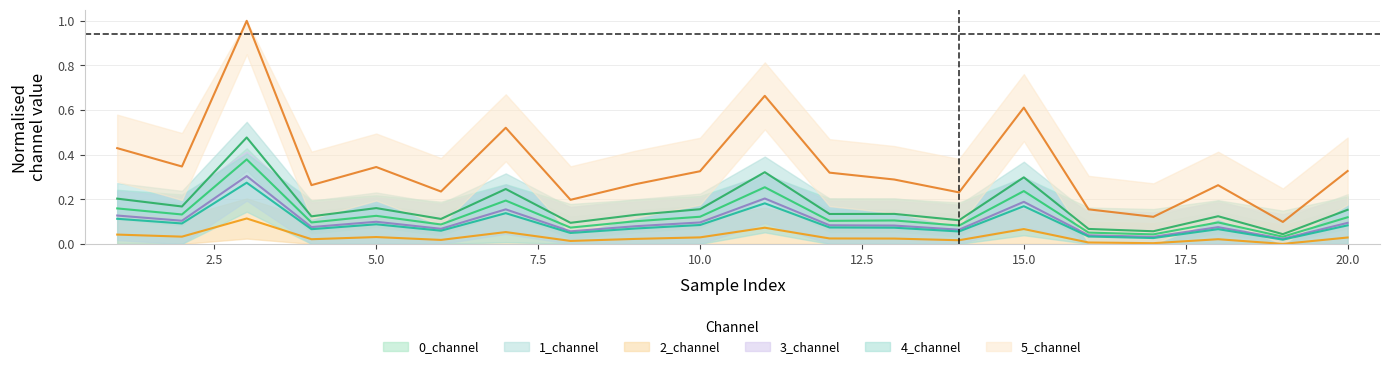

How many interior local peaks does the 3_channel series have?

6